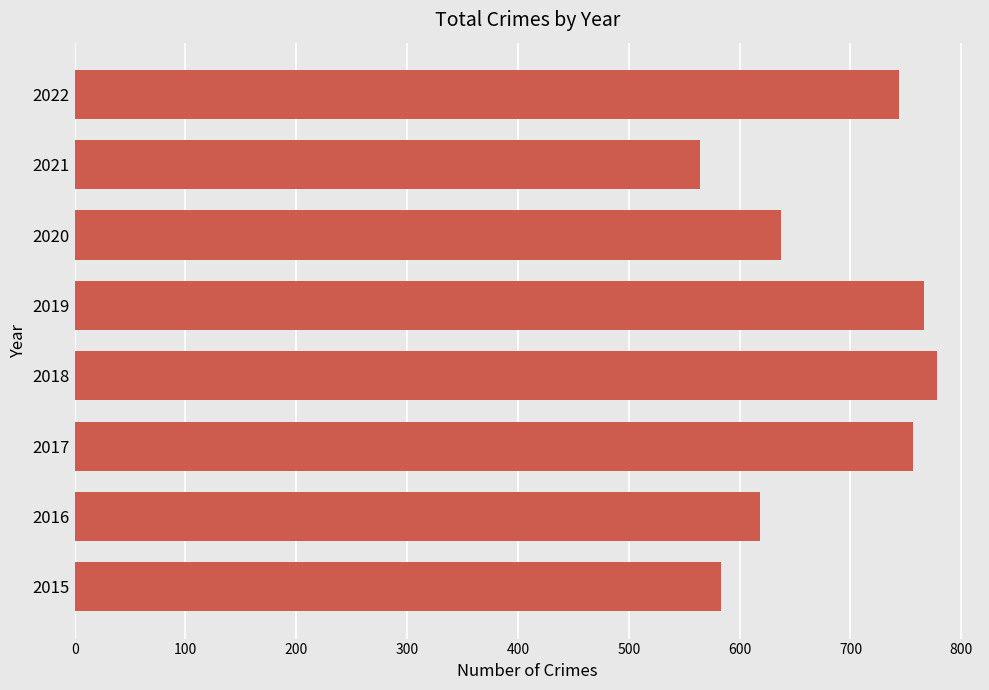

Reading bottom to top, what are all the values shown in this chart?

583	618	756	778	766	637	564	744